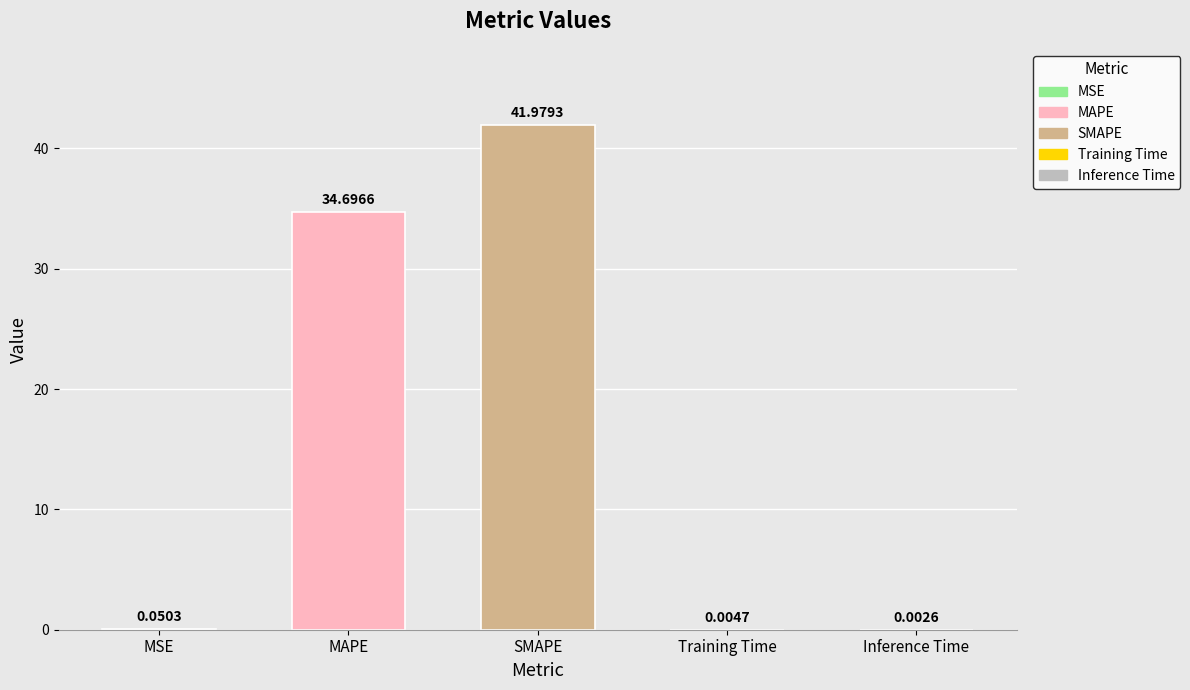

Which has a higher value, Inference Time or Training Time?

Training Time